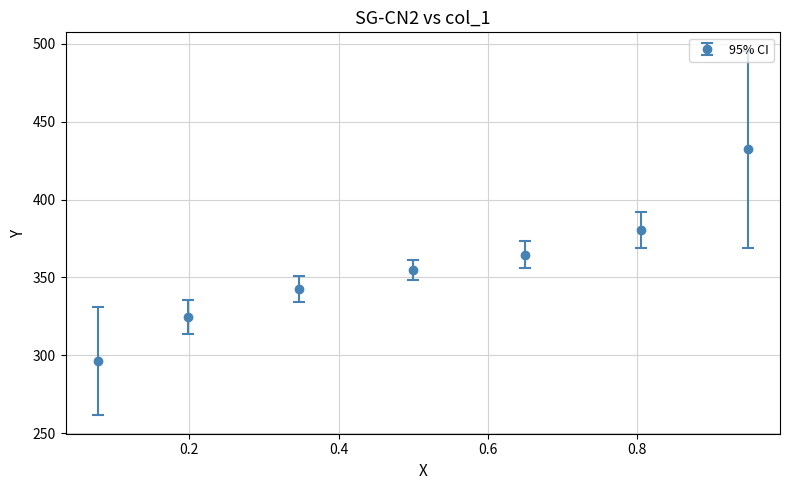

What is the value of the 7th point from the left?

432.2